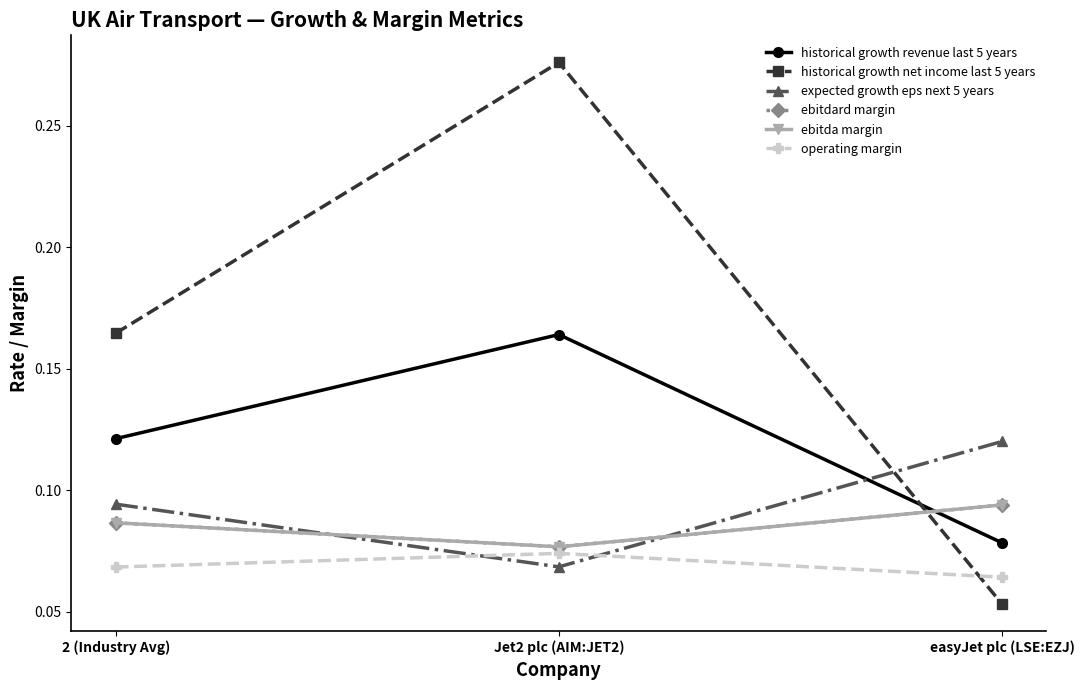

Does the chart have visible grid lines?

No